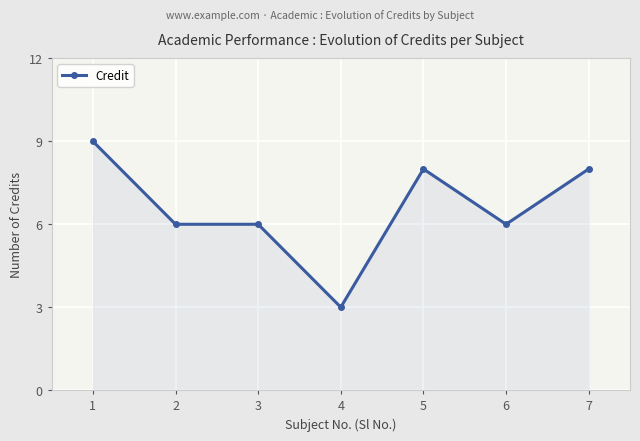

What is the value of the 2nd point from the left?

6